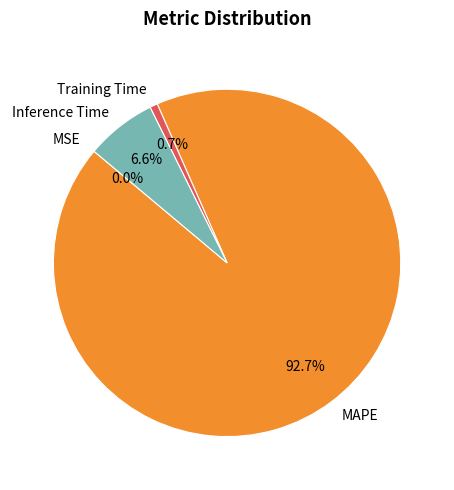

To the nearest percent, what is the difference between the largest and smallest slice percentages?

93%